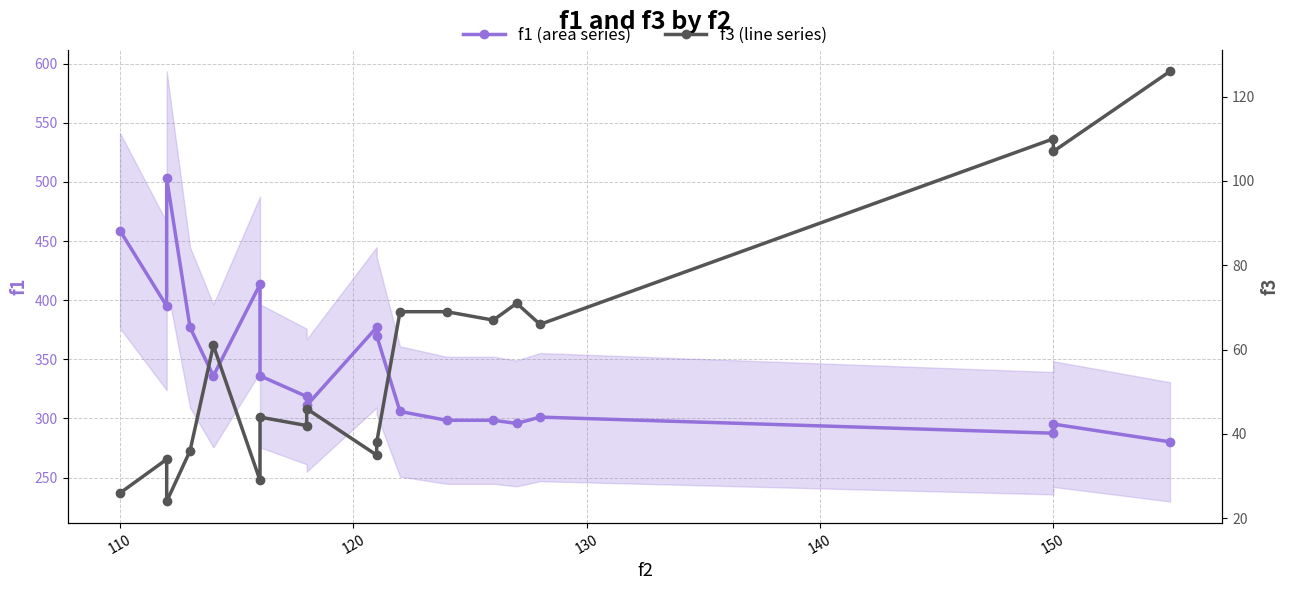

Is it true that f3 (line series) equals 16.9 at 9?

False